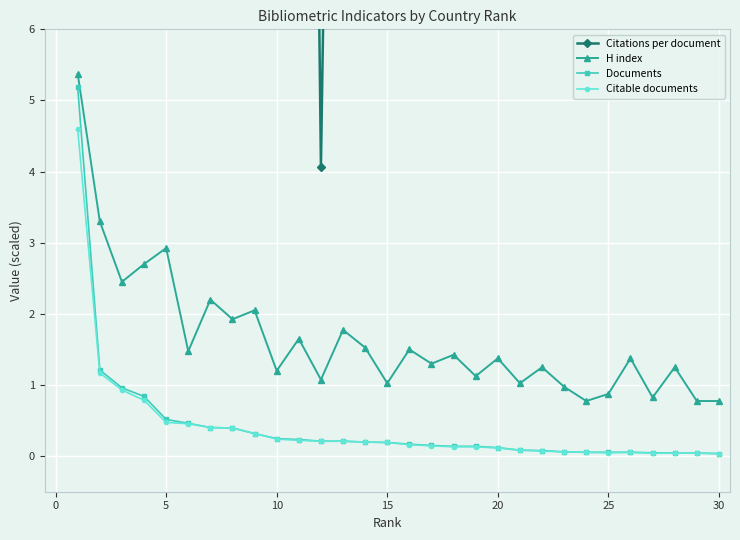

True or false: Documents has a value of 0.1 at 20.

True